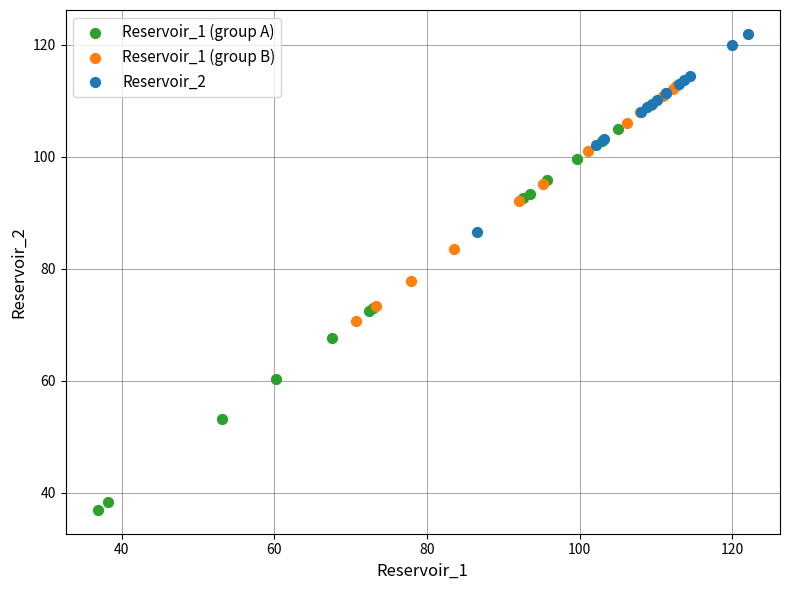

Which series reaches the minimum Y coordinate?

Reservoir_1 (group A)